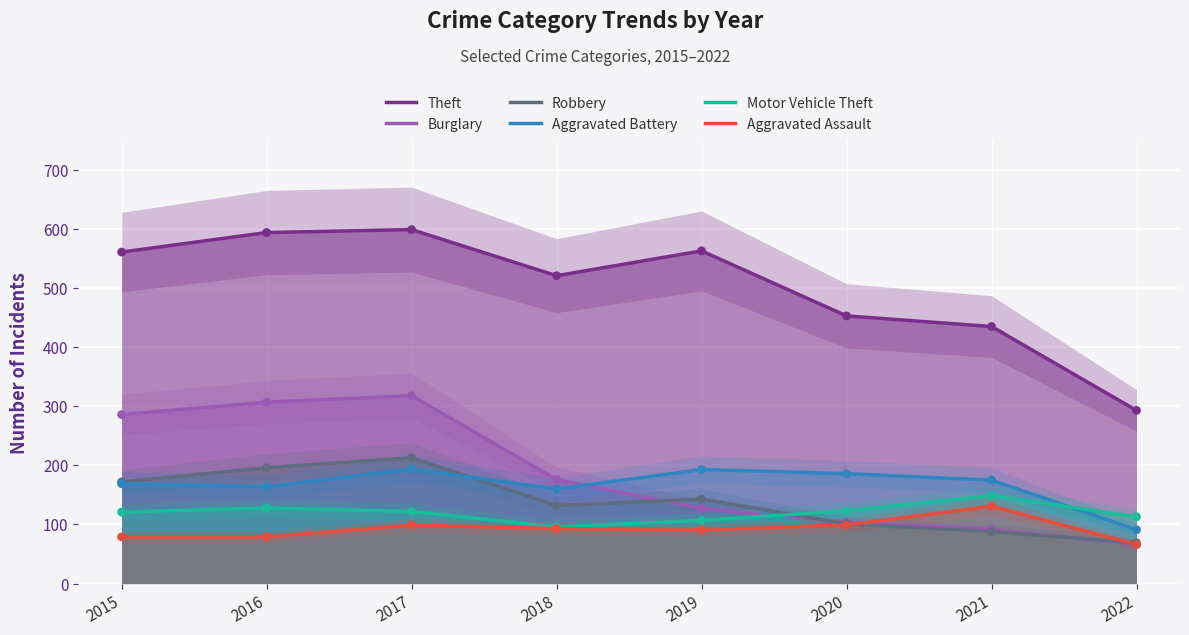

Which series has the largest total across all categories?

Theft